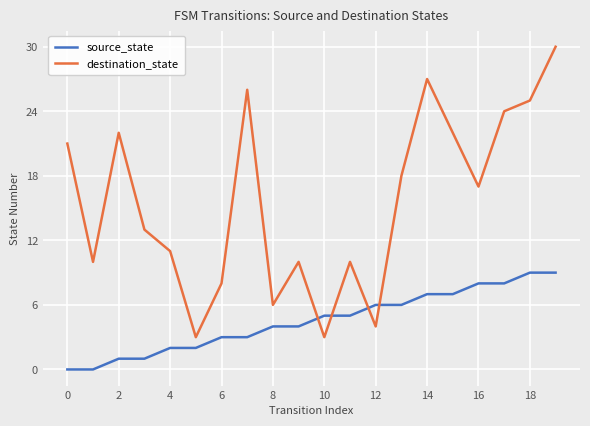

What is the greatest value displayed?

30